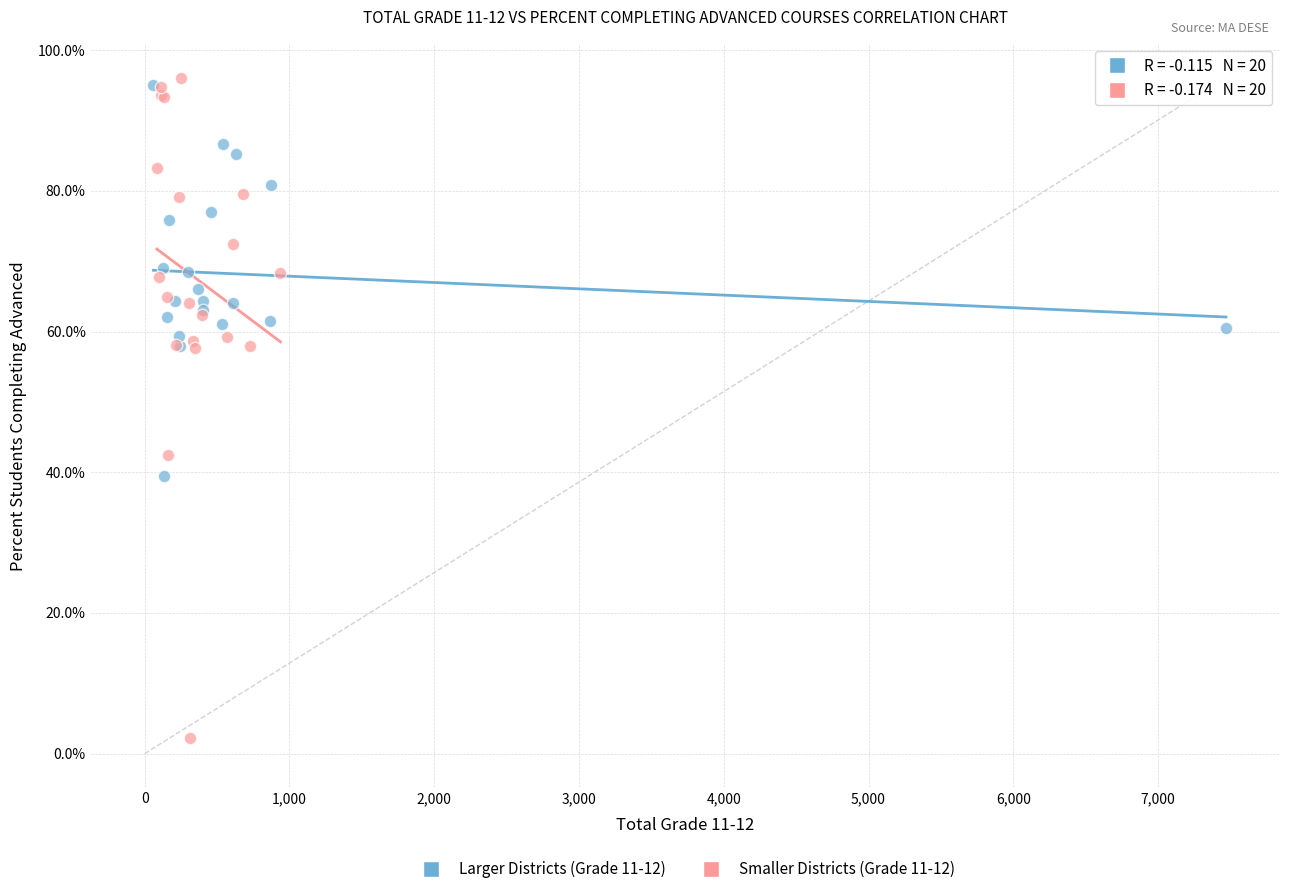

Which series reaches the maximum Y coordinate?

Smaller Districts (Grade 11-12)